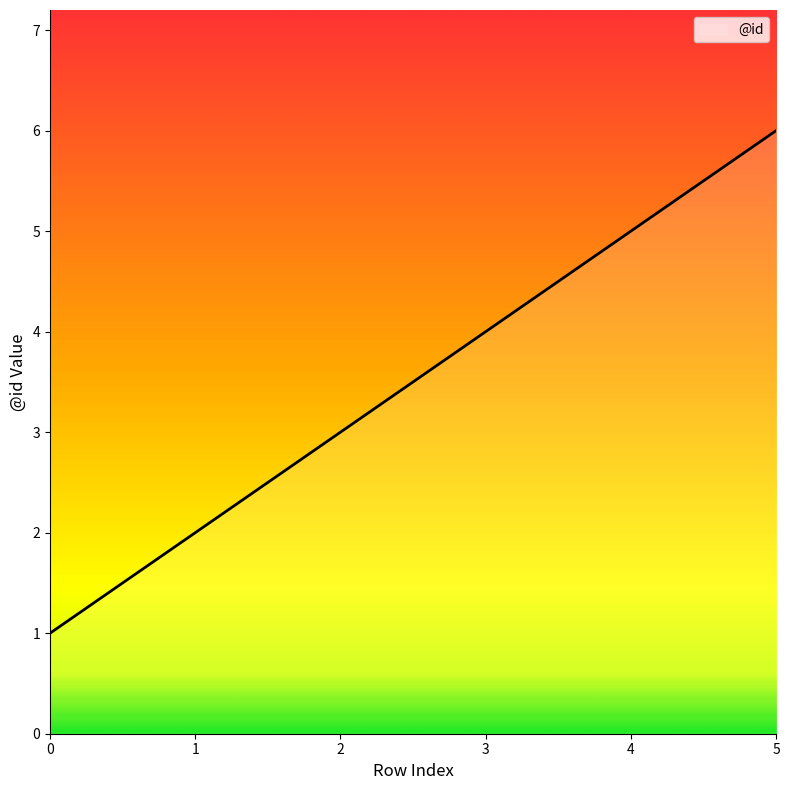

The value at 5 is 6. True or false?

True